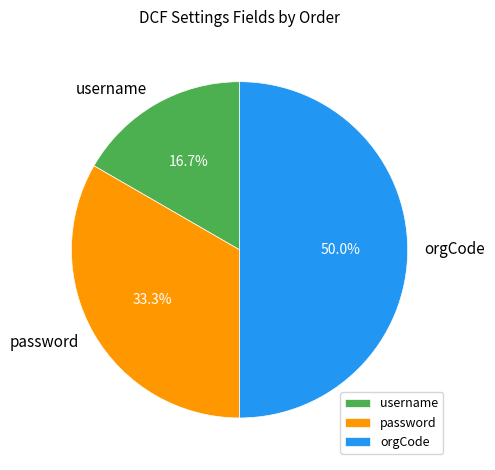

Between username and password, which is larger?

password